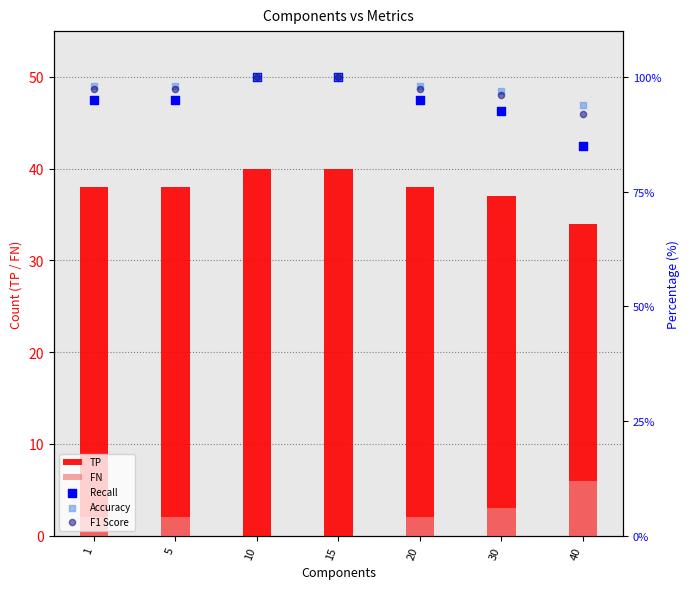

Which series has the widest spread of Y values?

Recall